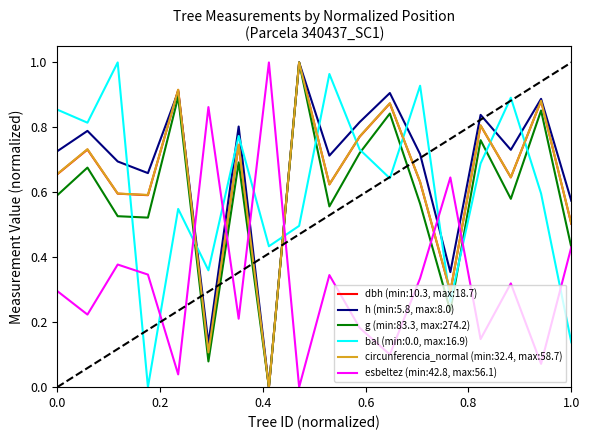

After their last crossing, which series has the higher values: bal (min:0.0, max:16.9) or h (min:5.8, max:8.0)?

h (min:5.8, max:8.0)